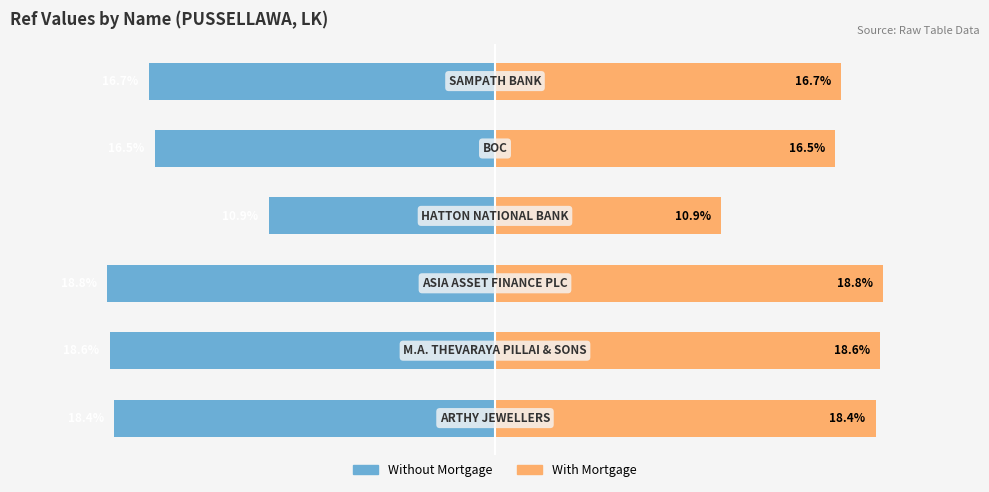

Which series changed the most between 4 and 5?

Without Mortgage